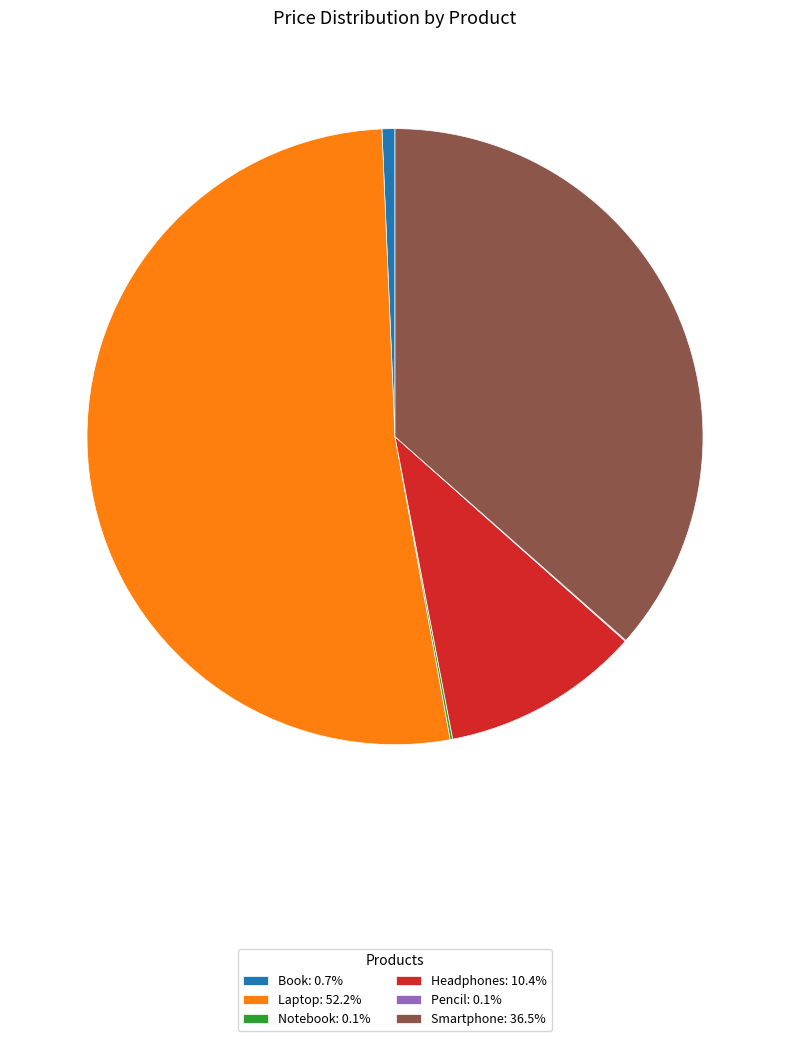

Is the sum of Book: 0.7% and Laptop: 52.2% greater than half?

Yes